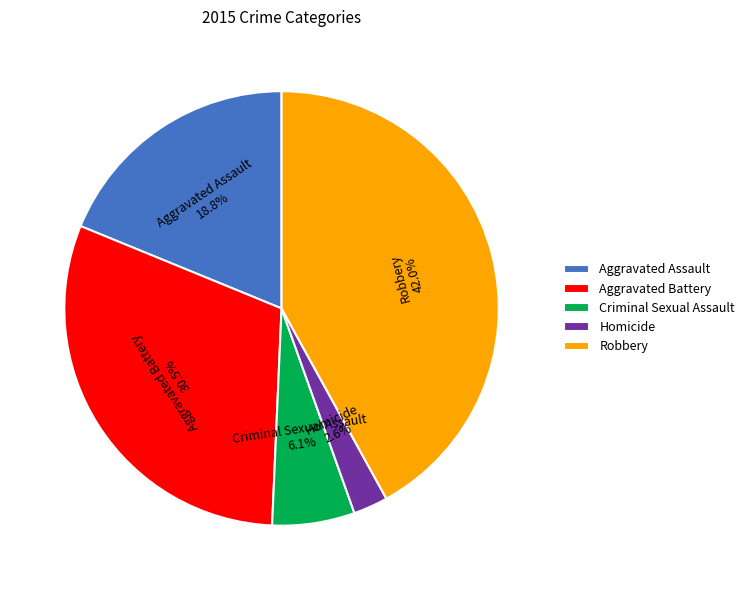

Count the number of slices in the pie.

5